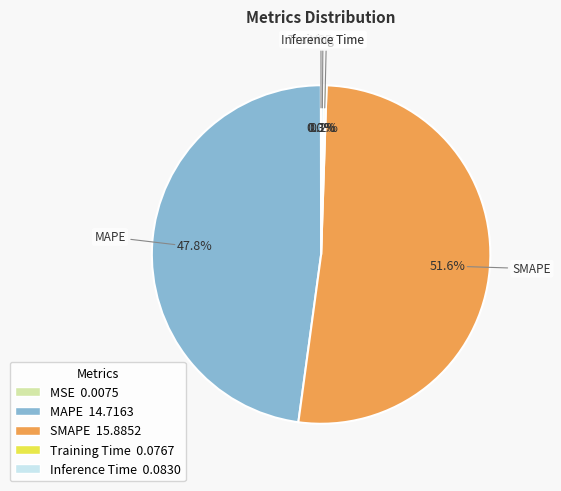

Which slice is the largest?

SMAPE